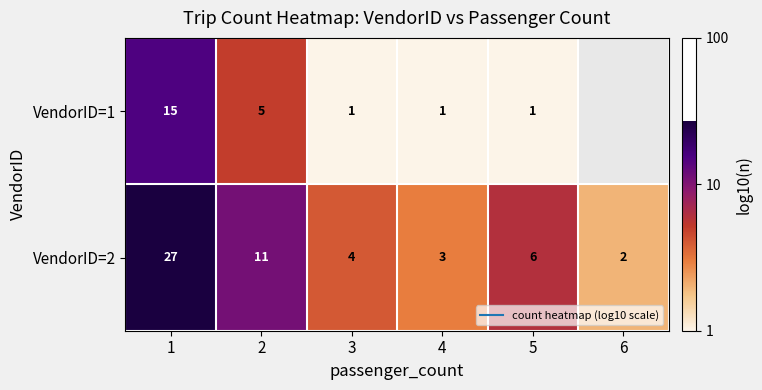

Which has a higher value, 5 or 2?

2